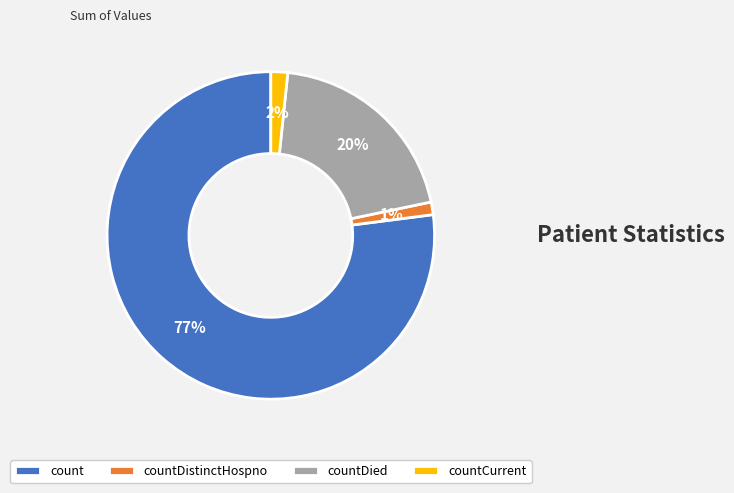

How many slices are in this pie chart?

4